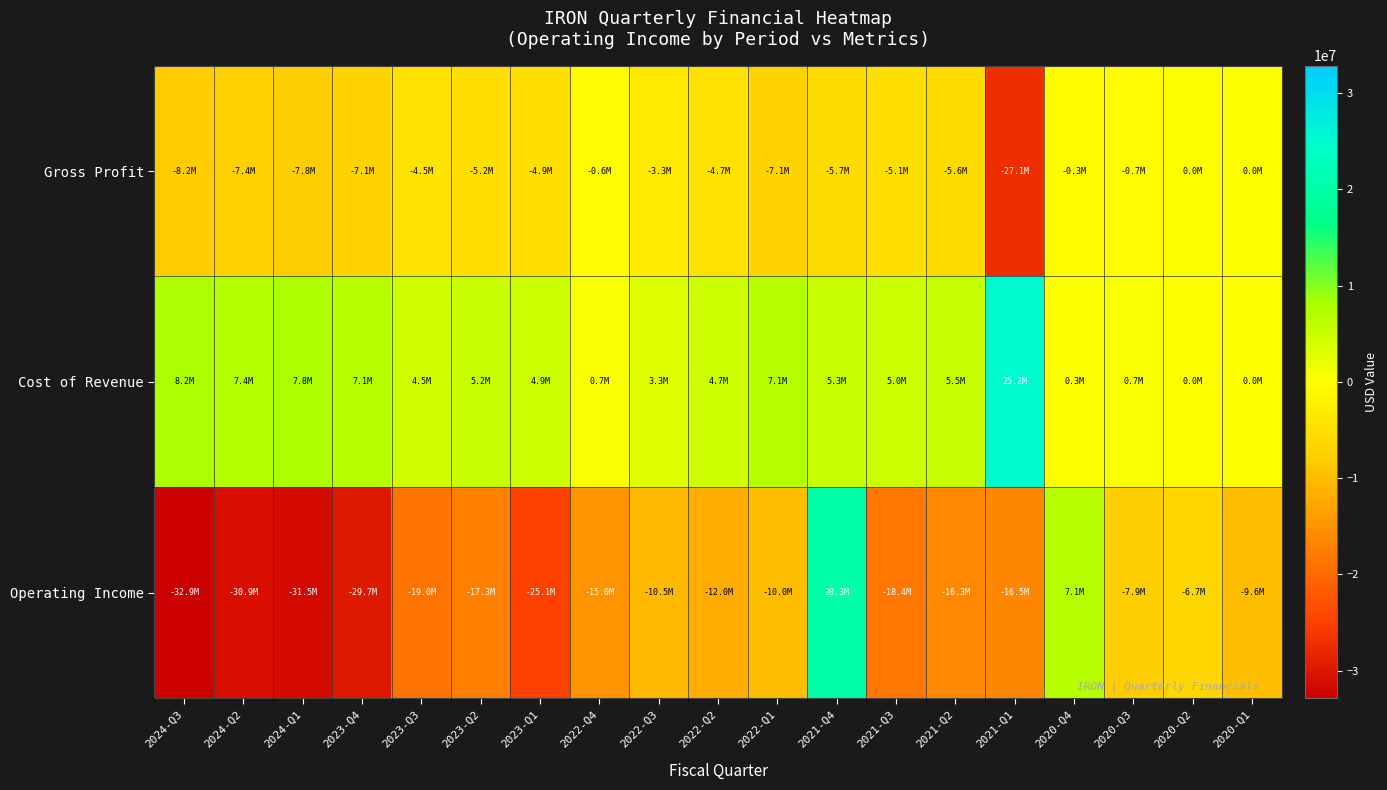

Rank the series by their maximum value, from lowest to highest.

Gross Profit, Operating Income, Cost of Revenue